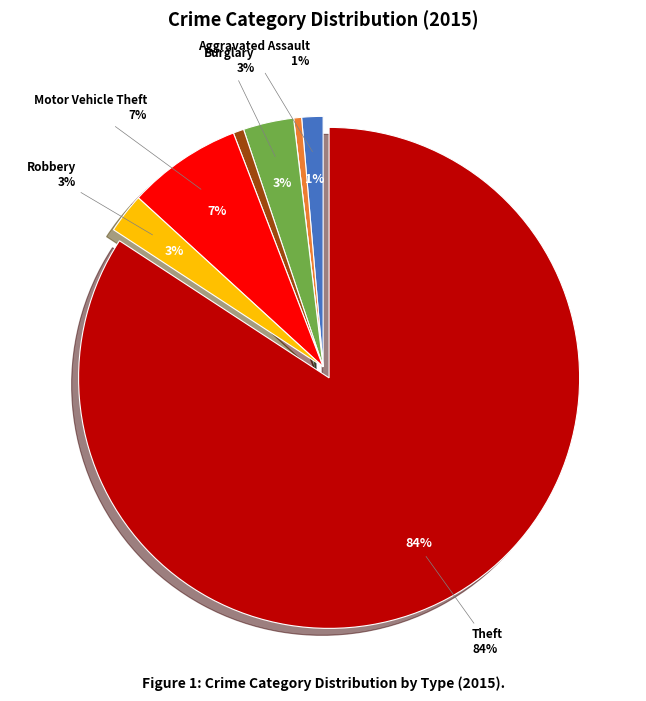

Between Aggravated Battery and Motor Vehicle Theft, which is larger?

Motor Vehicle Theft